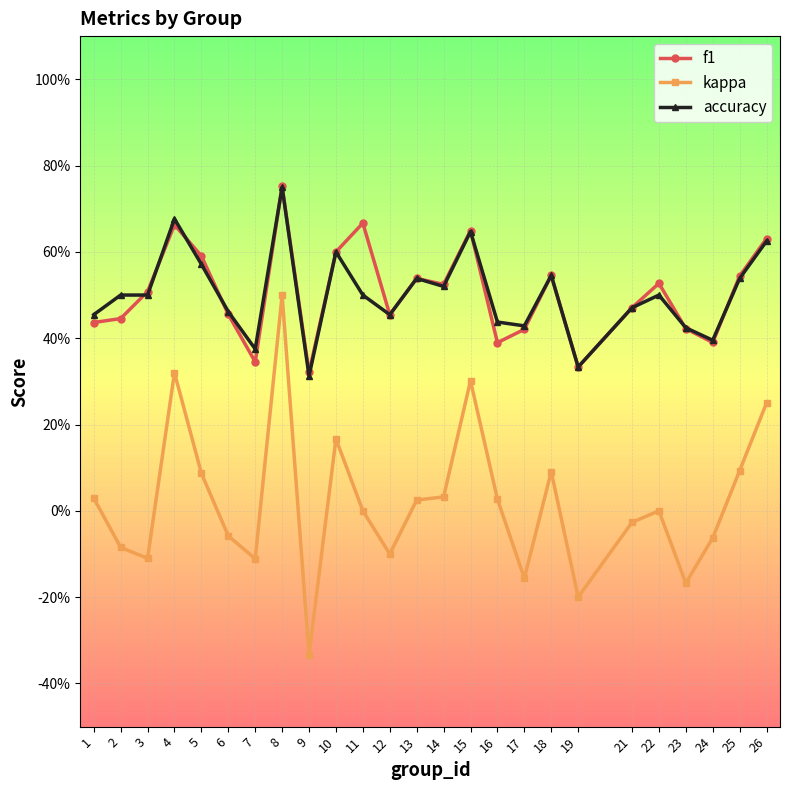

Is it true that accuracy equals 0.5 at 2?

True